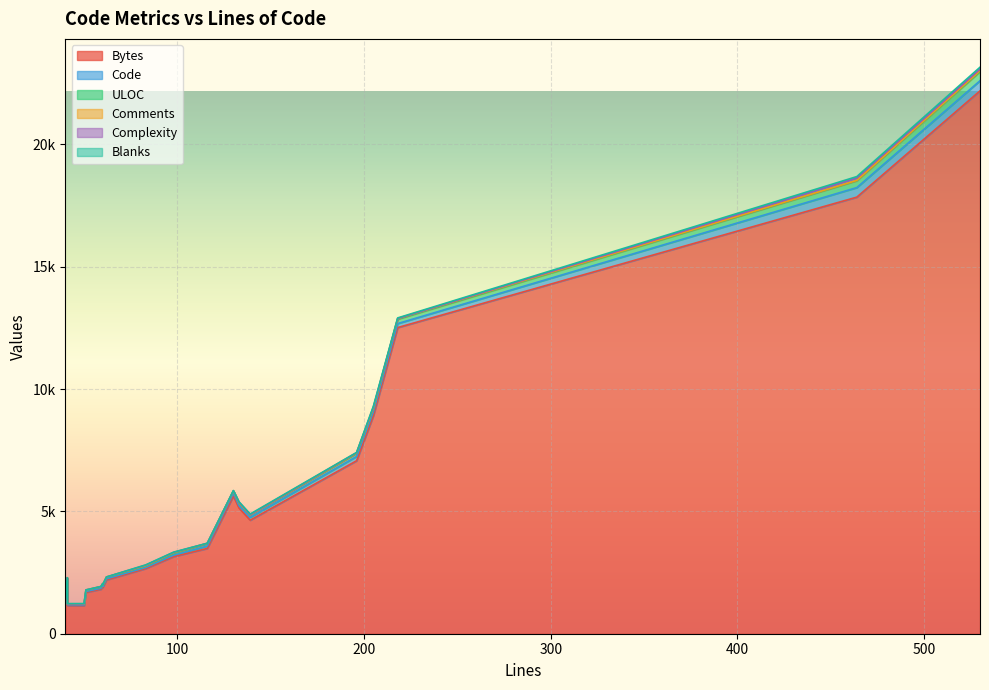

How many series are shown in this chart?

6